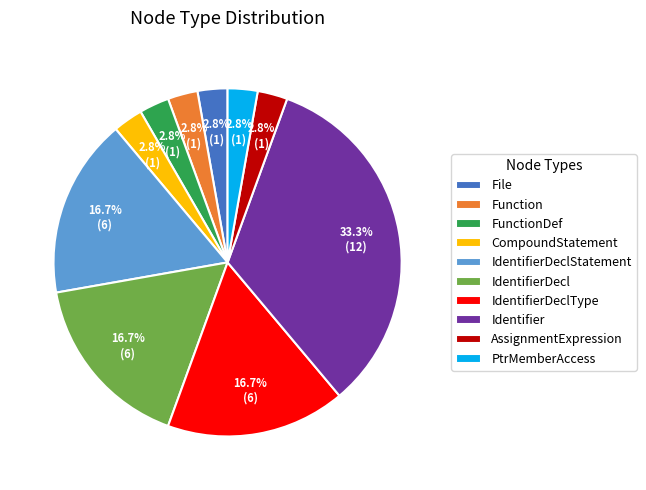

True or false: AssignmentExpression accounts for 3% of the total.

True